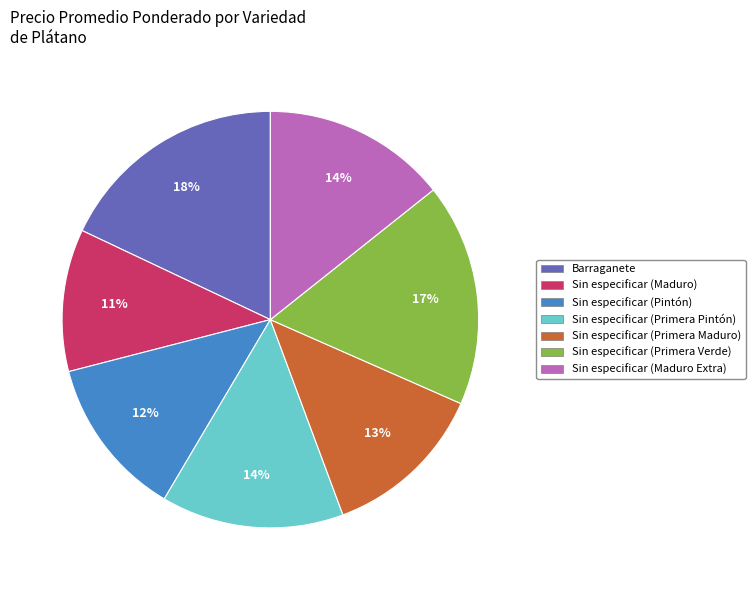

To the nearest percent, what is the difference between the largest and smallest slice percentages?

7%